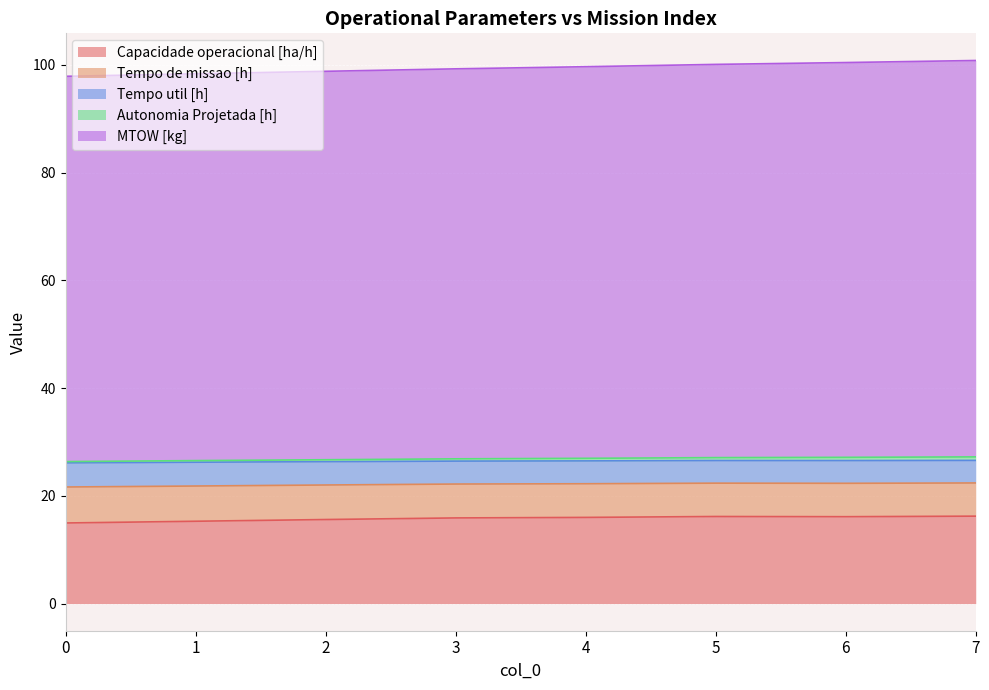

How many lines are shown in the chart?

5